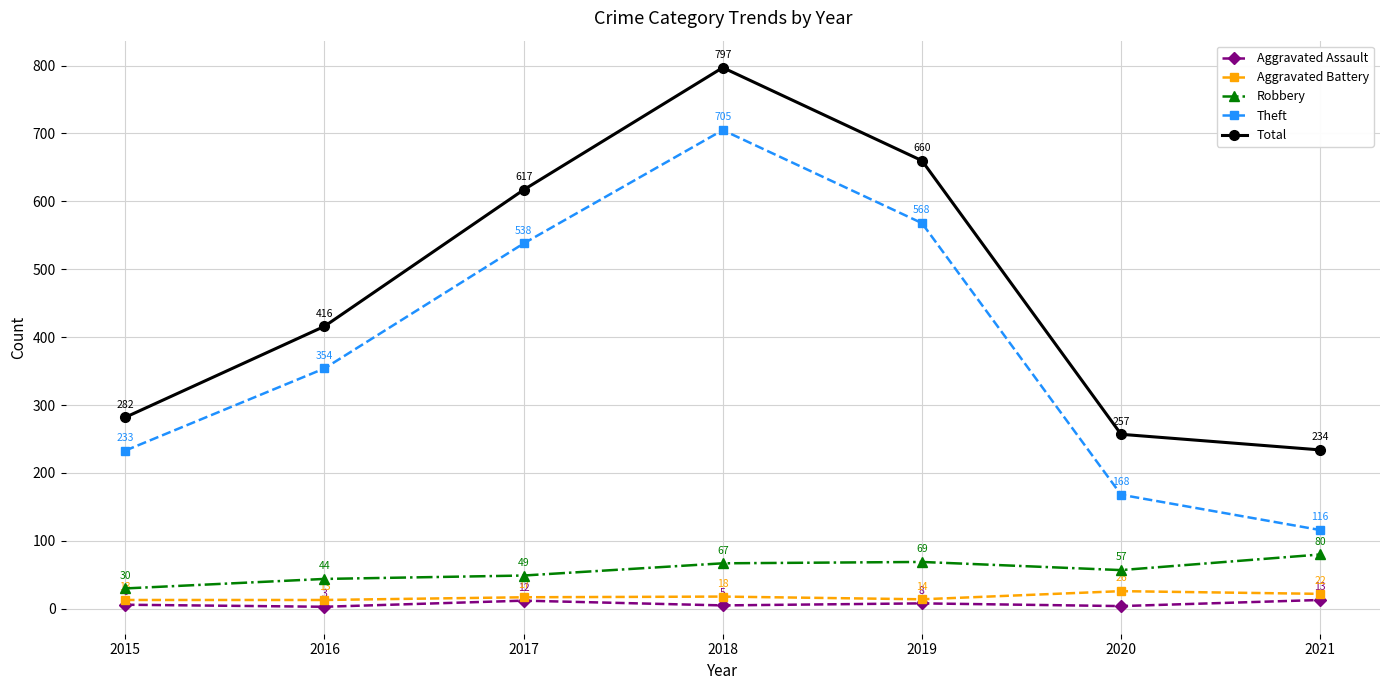

Does the chart display data point markers on the line(s)?

Yes